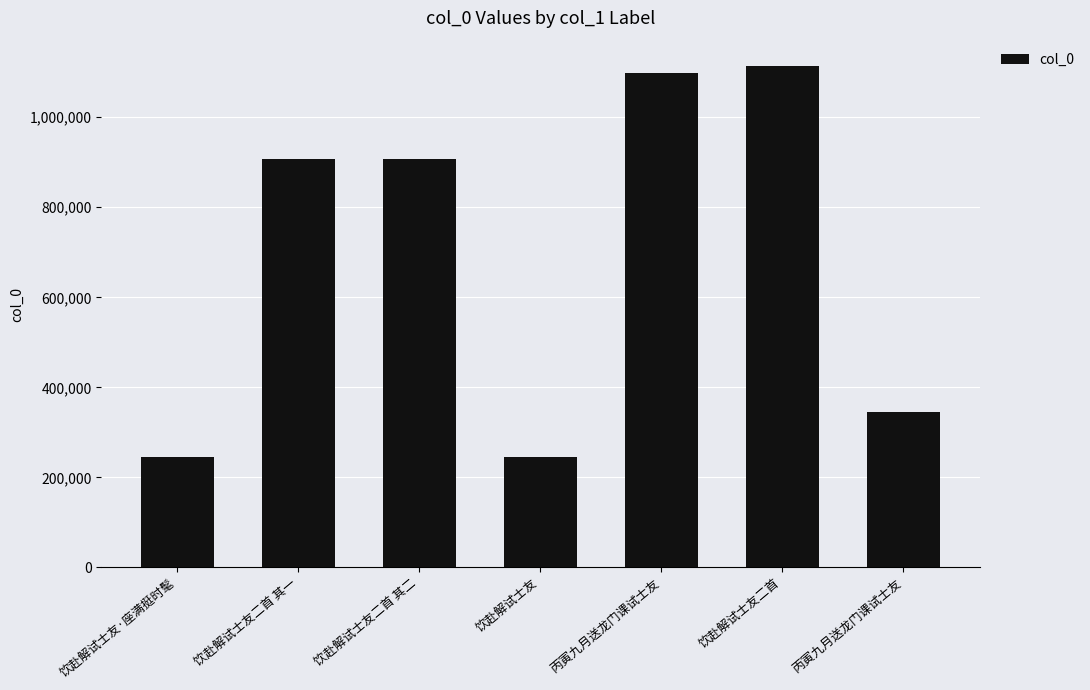

The chart shows a value of 346122 at 丙寅九月送龙门课试士友. True or false?

True